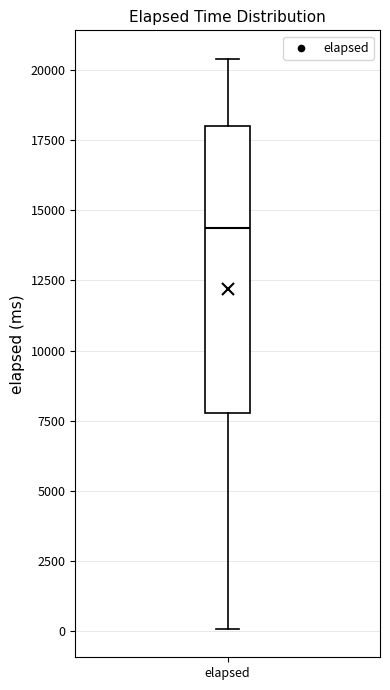

Read this box plot against the y-axis: the position of the median line, the range covered by the box, and the ends of both whiskers. The values are not printed on the chart, so give them approximately, as read against the axis.

median 14500, box 8000 to 18000, whiskers 0 to 20500